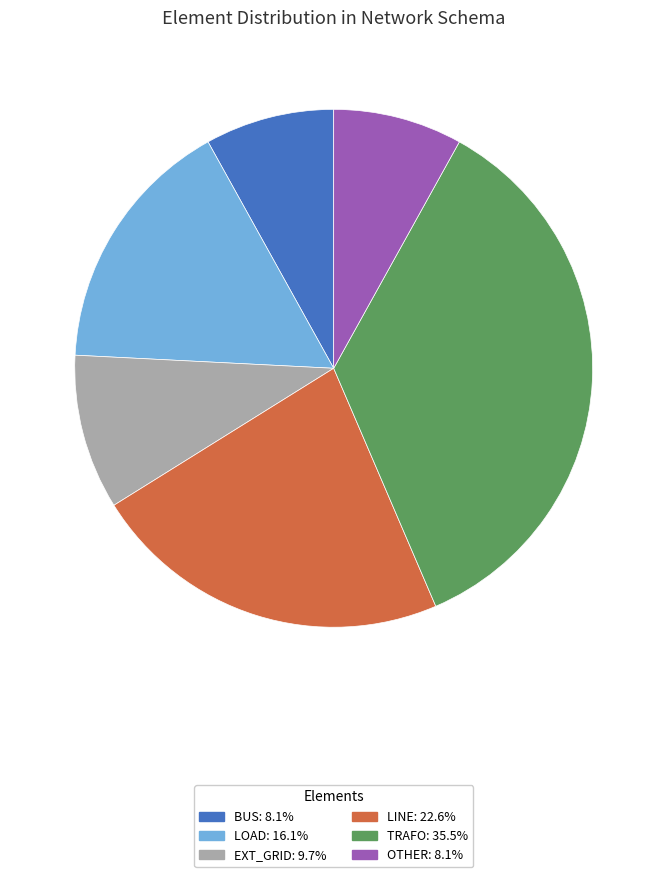

Is there a majority slice in this chart?

No